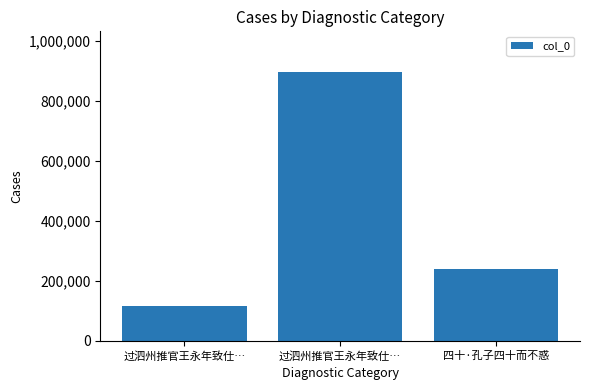

How many series are shown in this chart?

1